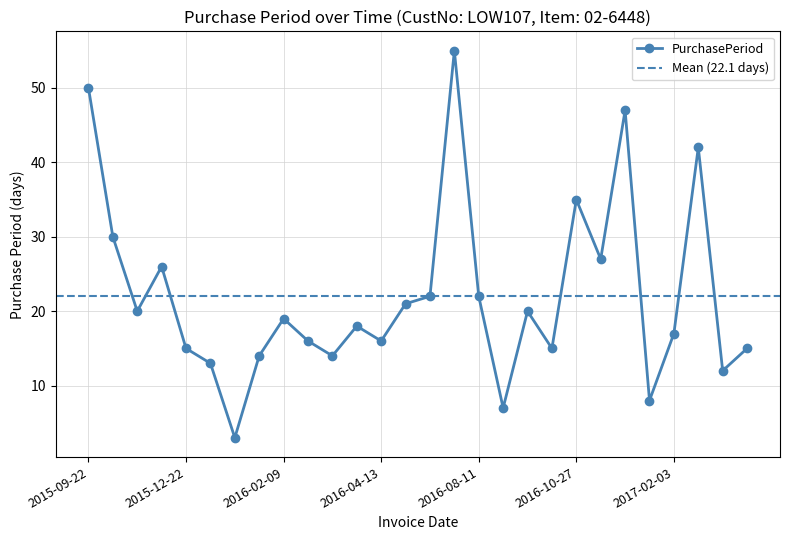

What is the average value?

22